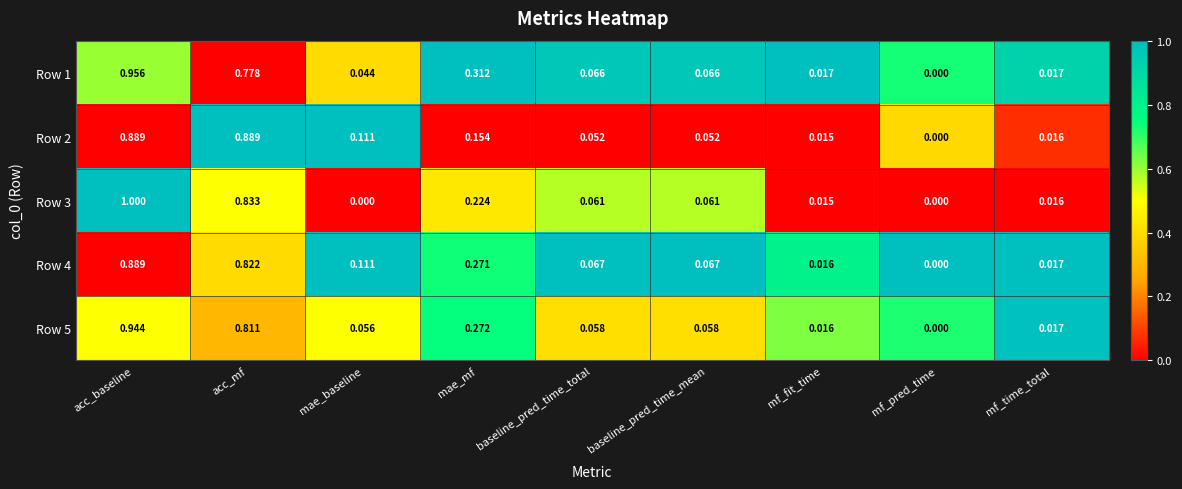

Where is Row 5 nearest to the value 0?

mf_pred_time